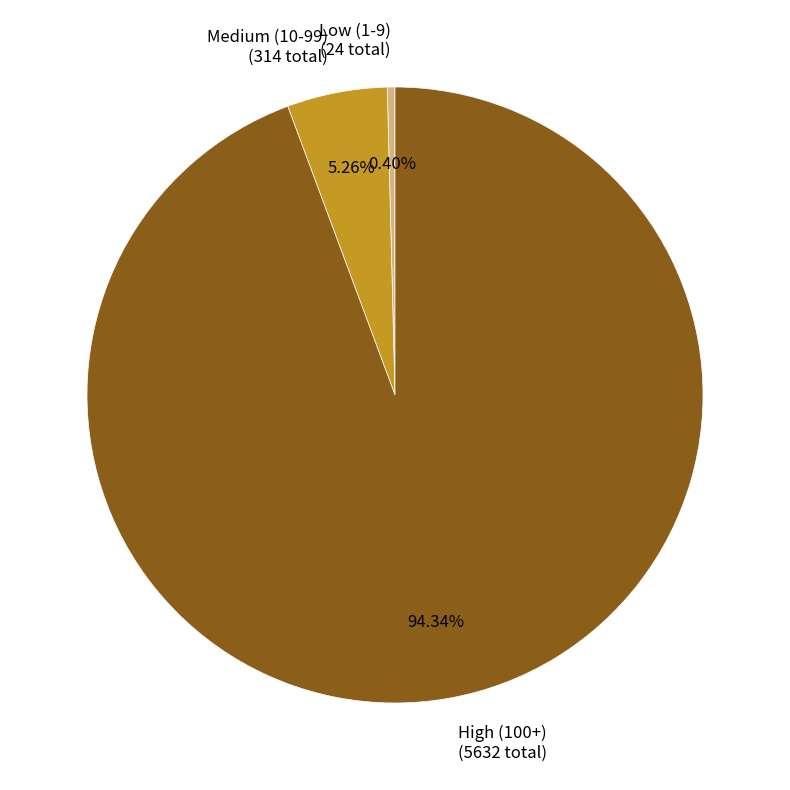

Which slice is the largest?

High (100+) (5632 total)